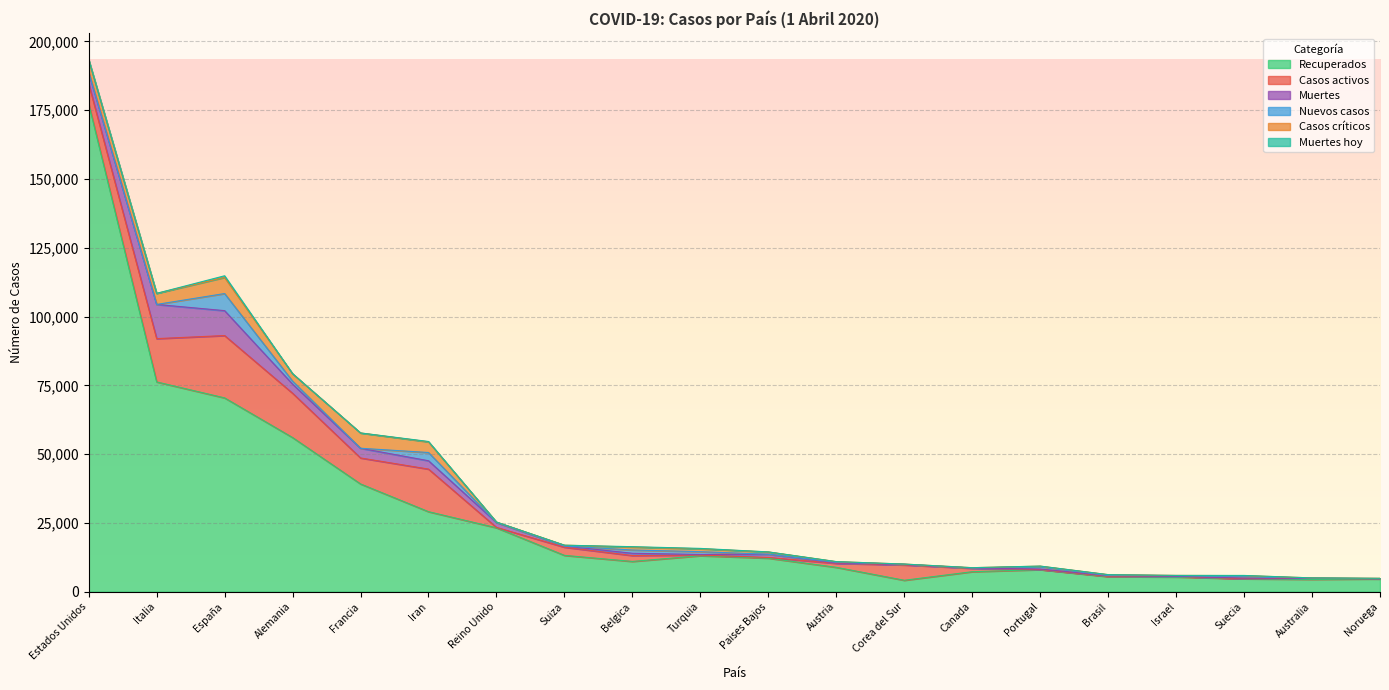

Which series has the largest range (max minus min)?

Recuperados